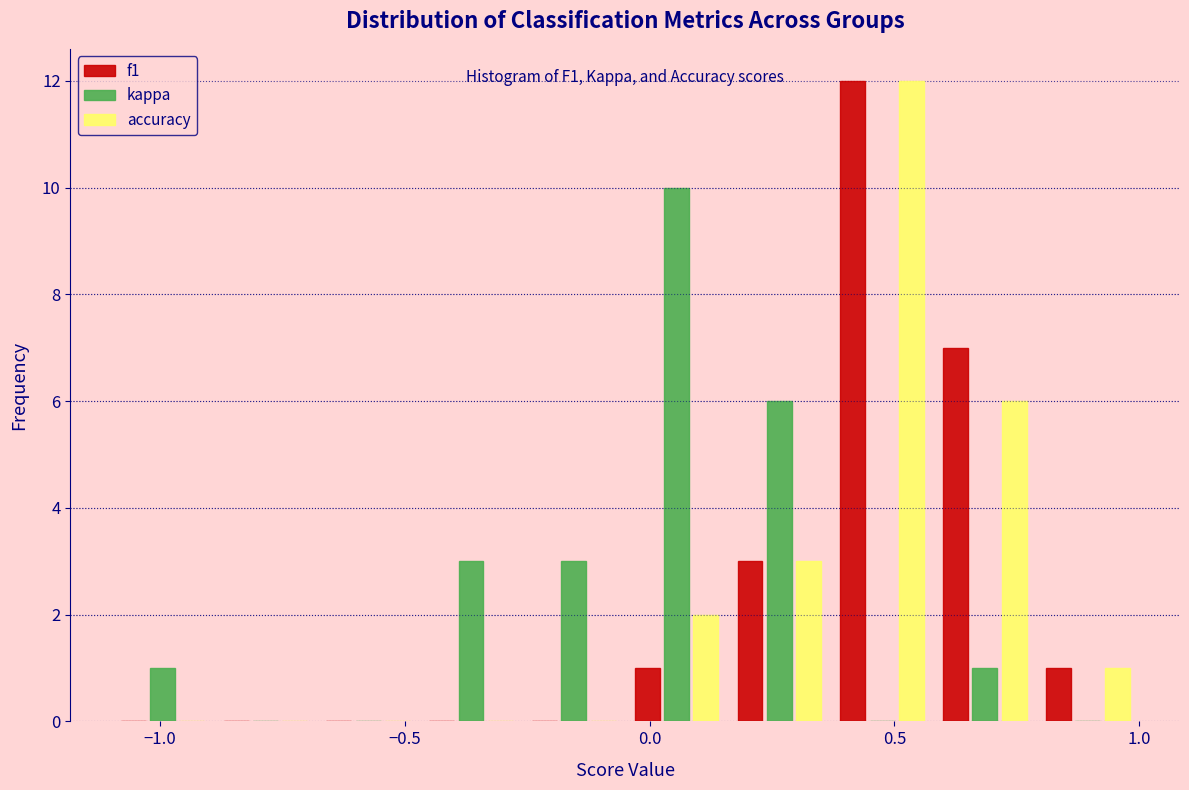

In the f1 series, which range on the x-axis has the tallest bar?

0.37 to 0.58